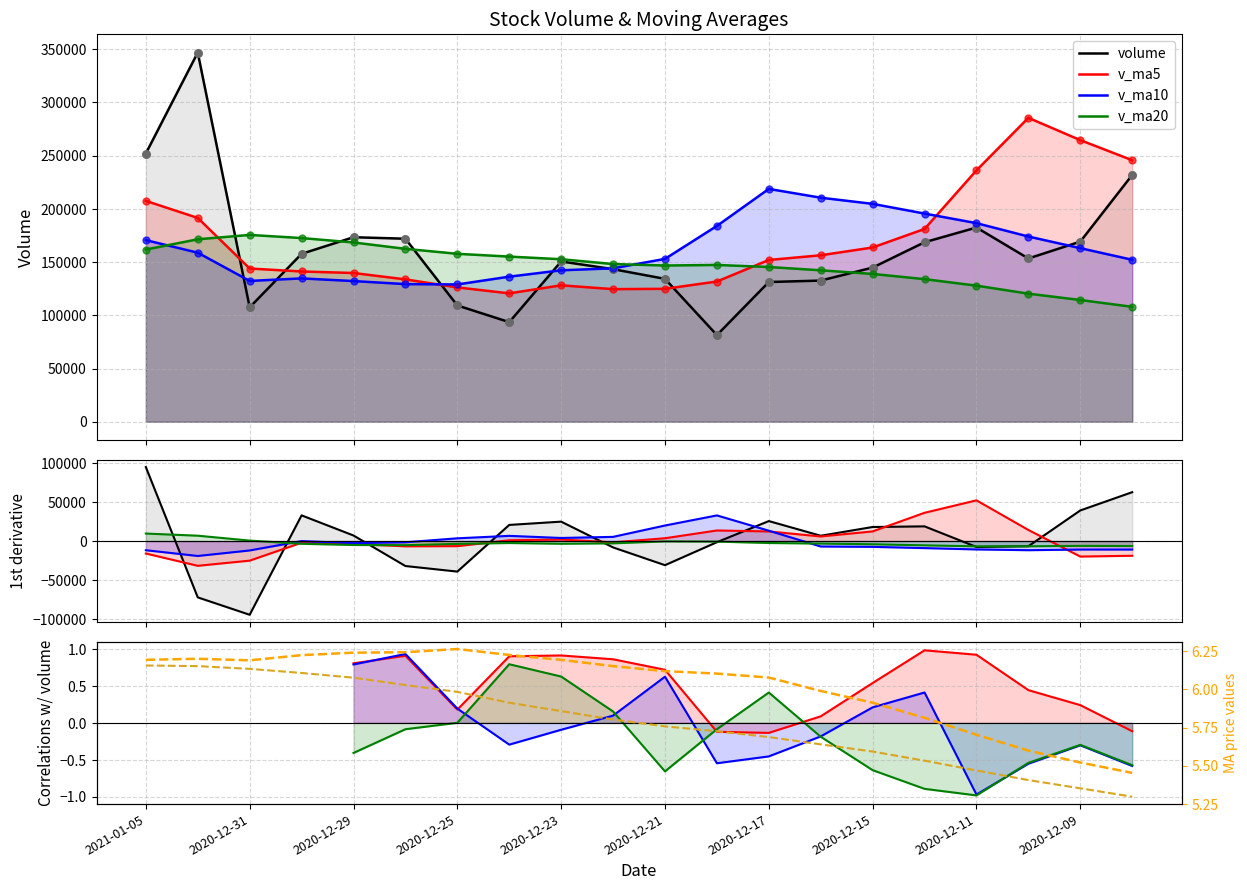

Is the value of v_ma20 at 2020-12-23 greater than the value of volume at 2020-12-14?

No